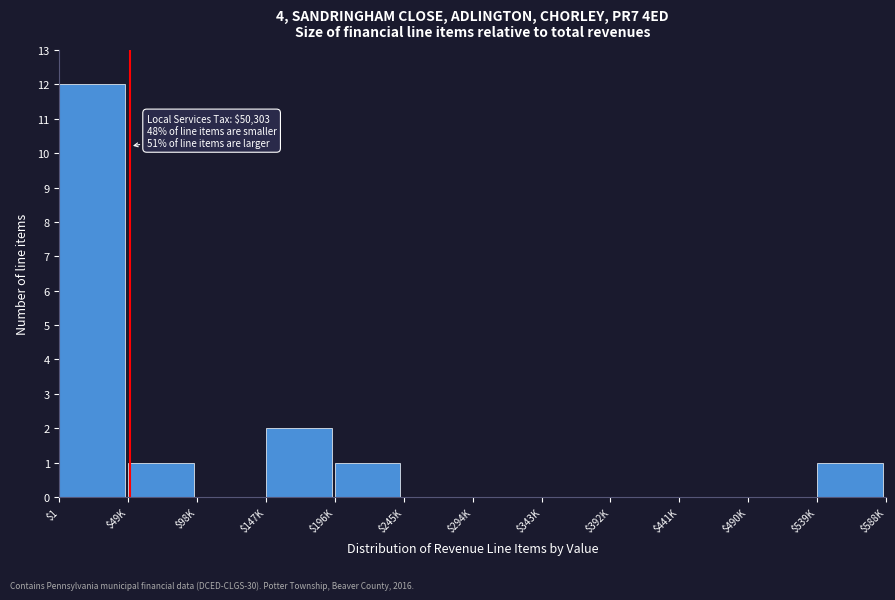

Where is the data nearest to the value 6?

$147K